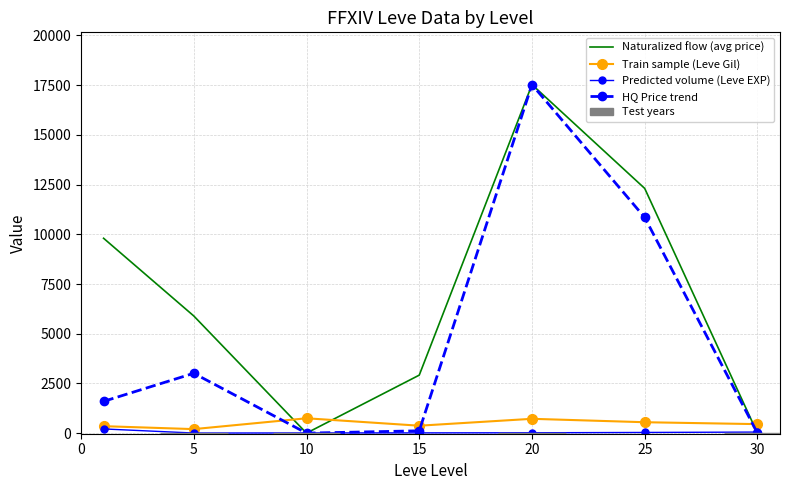

What is the greatest value displayed?

17529.7